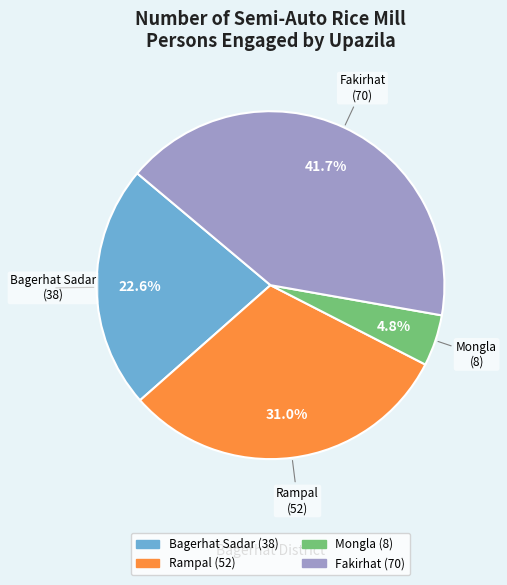

Between Mongla and Rampal, which is larger?

Rampal